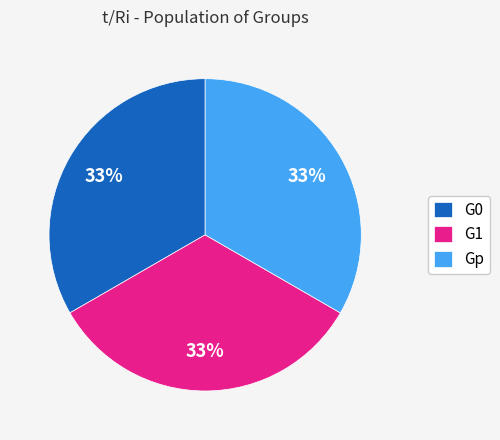

Does G0 account for over 50% of the chart?

No